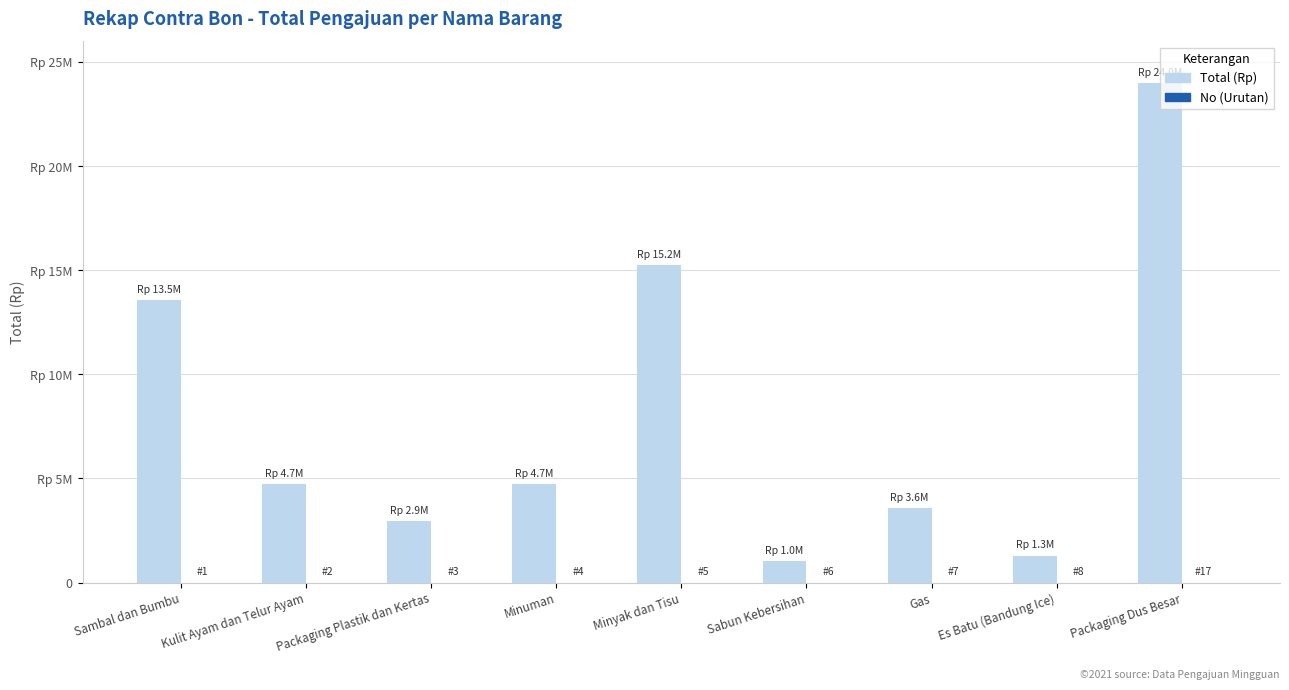

Does the chart contain stacked bars?

No